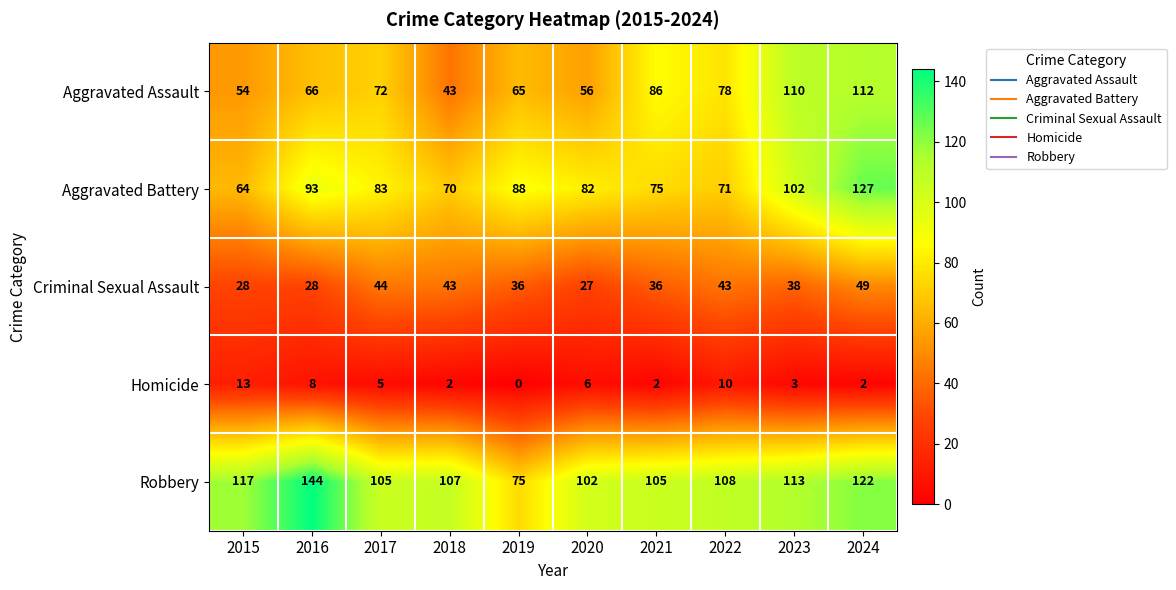

At which category does the chart reach its peak across all series?

2016